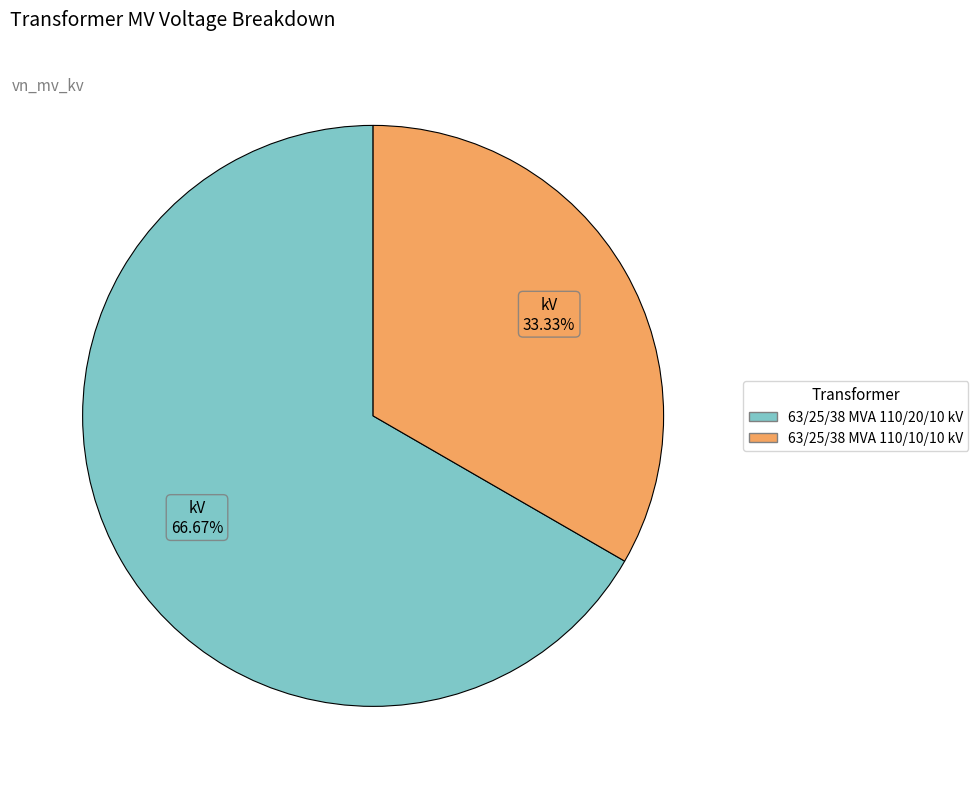

The 63/25/38 MVA 110/10/10 kV slice represents 39% of the pie. True or false?

False